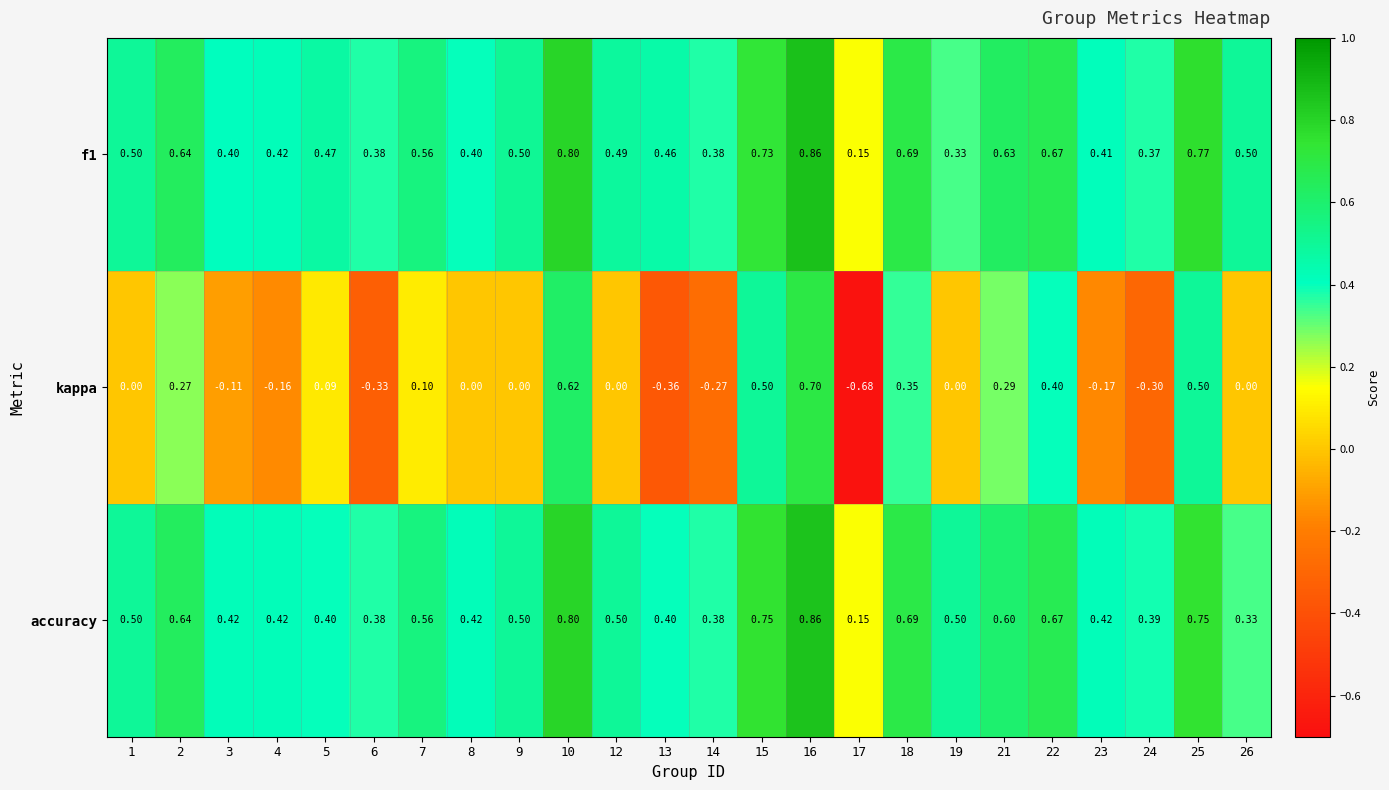

Which series has the largest total across all categories?

f1